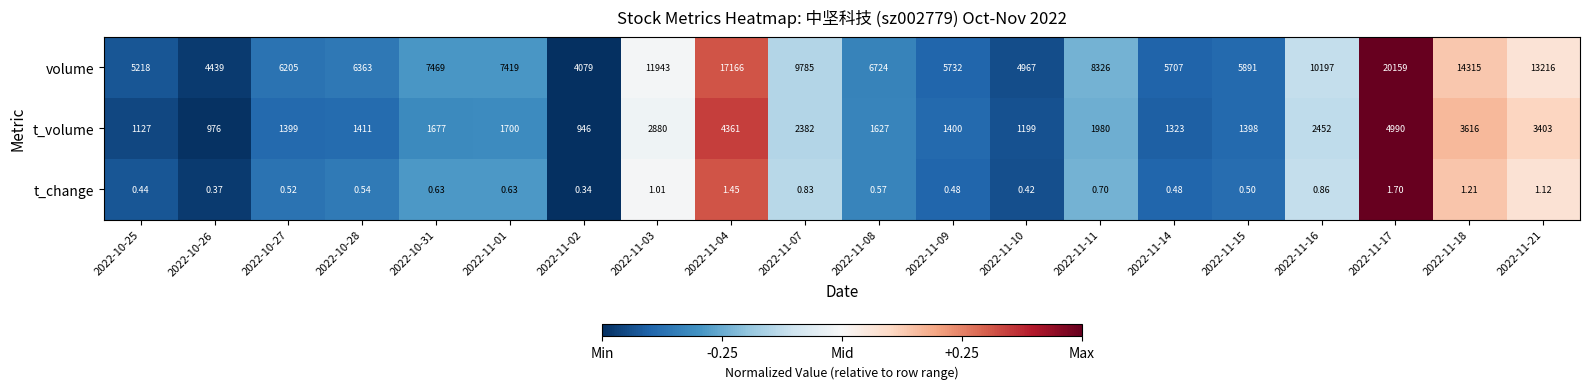

Is the value of t_change at 2022-11-08 greater than the value of volume at 2022-11-21?

No